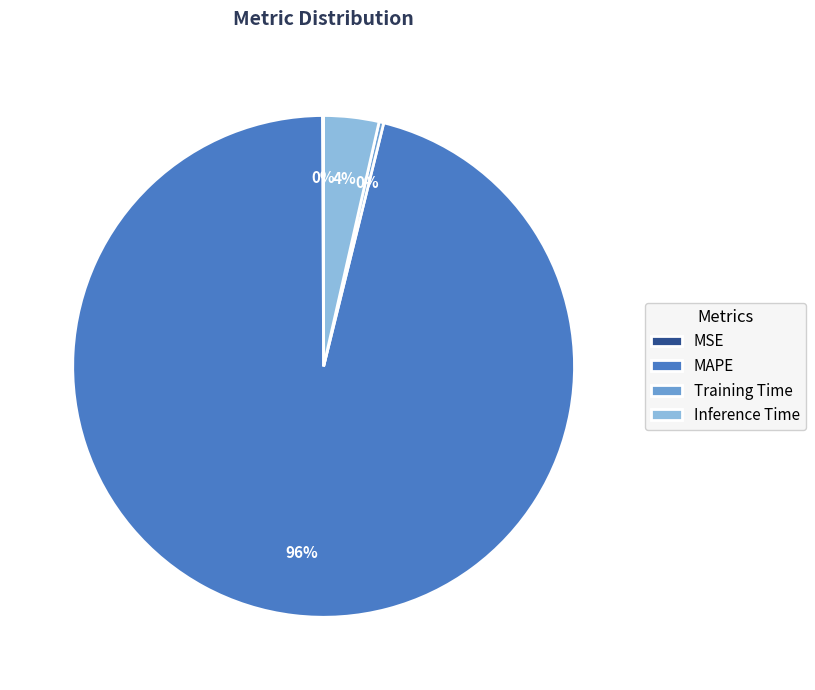

To the nearest percent, what is the combined percentage of Inference Time and Training Time?

4%